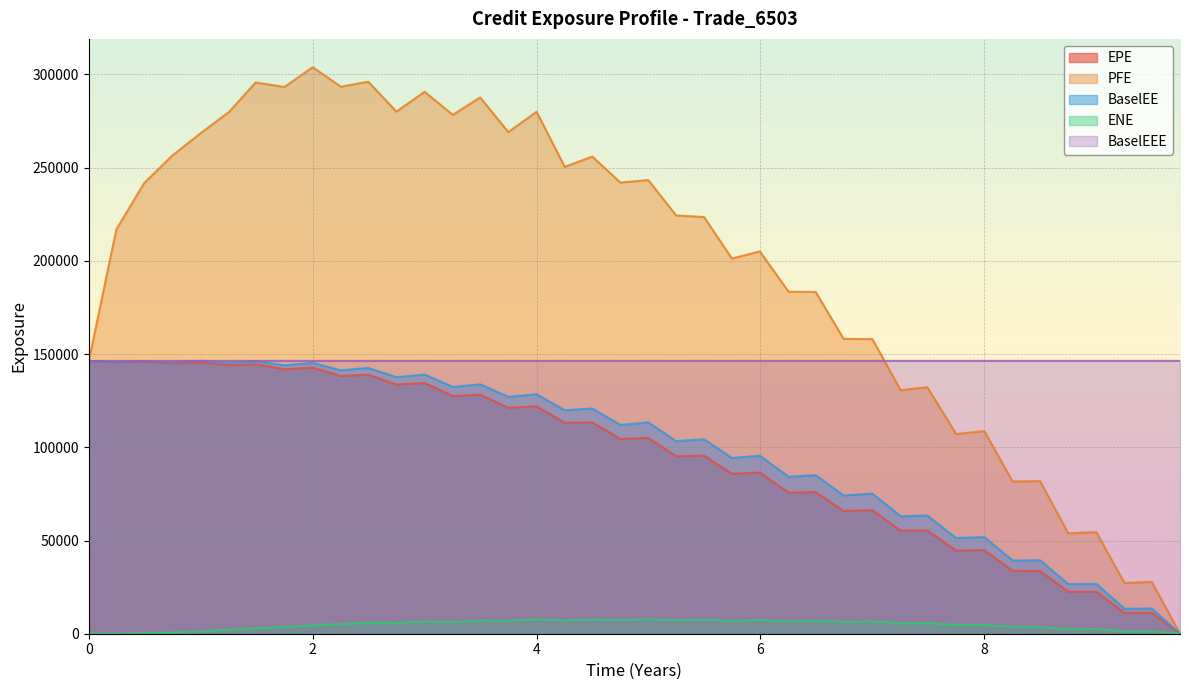

Which series has the largest range (max minus min)?

PFE